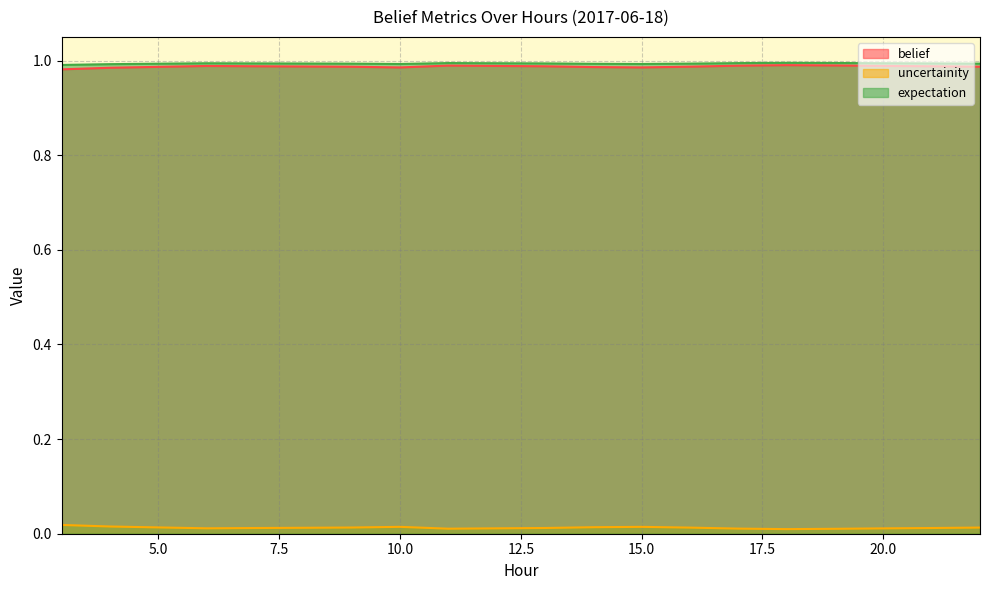

How many distinct data groups are displayed?

3